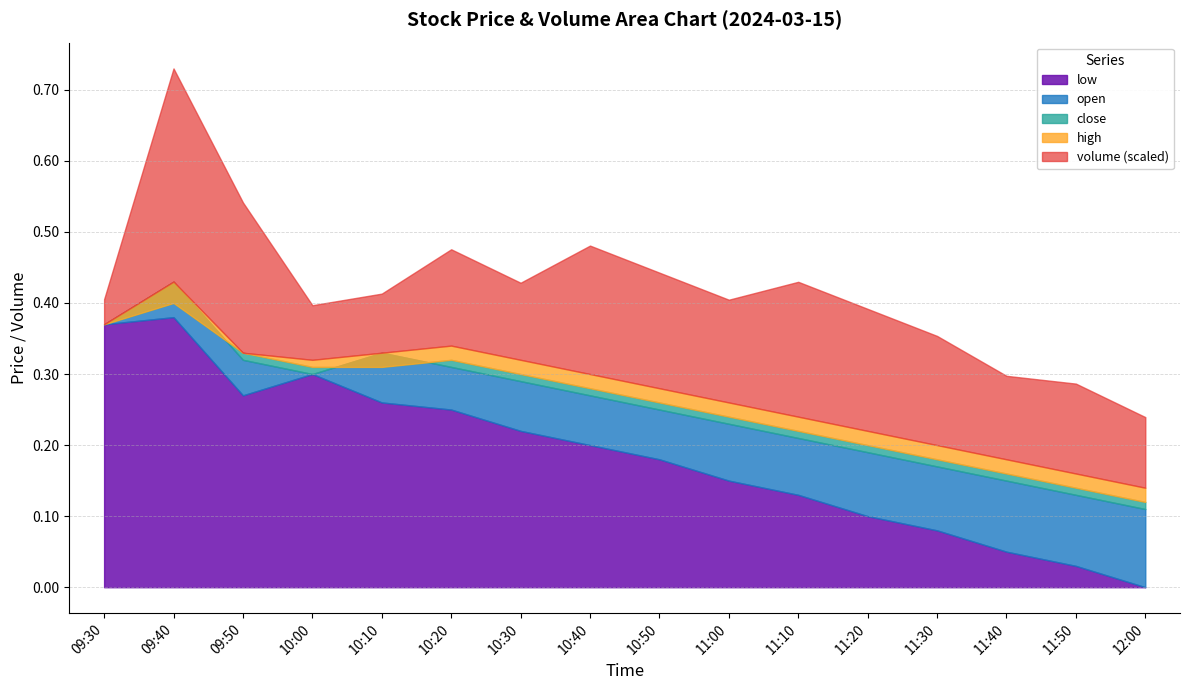

The value of volume at 11:30 is 305.5. True or false?

False